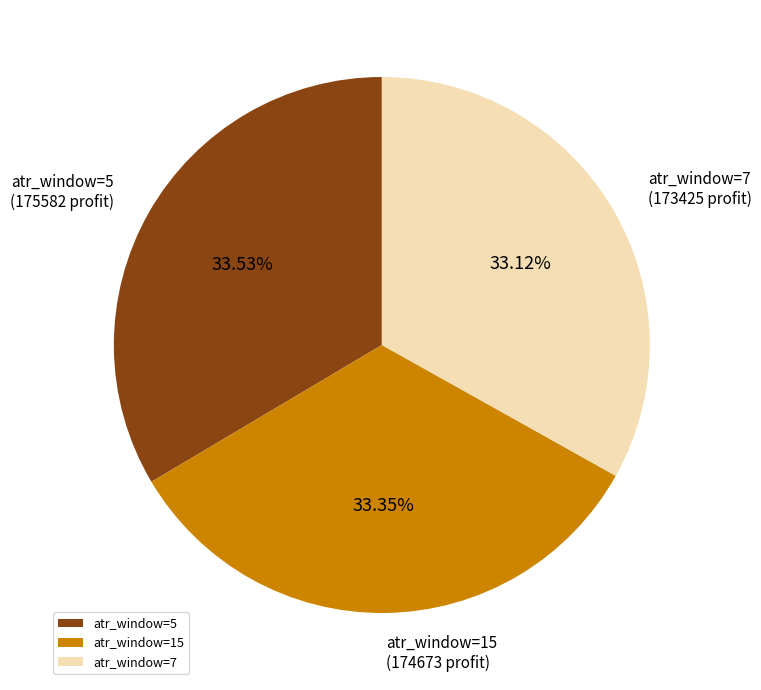

Approximately how many times larger is the value at atr_window=7 compared to atr_window=15?

1.0